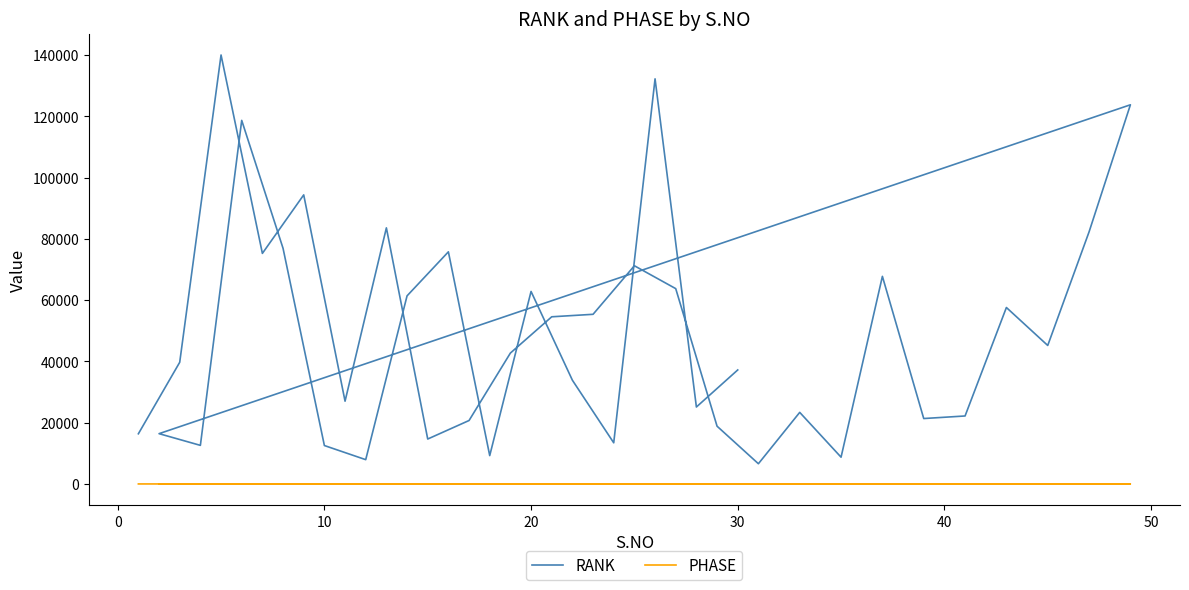

Reading right to left, list all the values displayed in this chart.

RANK: 37222.1	25125.0	132277.0	13434.0	33874.0	62853.0	9255.0	75792.0	61414.0	7931.0	12542.0	76937.0	118713.0	12598.0	16419.0	123804.0	82304.0	45220.1	57613.0	22194.0	21359.0	67783.0	8739.0	23369.0	6601.0	18858.0	63777.0	71244.0	55392.1	54581.0	42735.0	20715.0	14668.0	83619.0	27021.0	94388.0	75281.1	140065.0	39726.0	16380.0
PHASE: 2.0	2.0	1.0	2.0	1.0	2.0	1.0	1.0	1.0	1.0	2.0	2.0	2.0	1.0	2.0	1.0	2.0	1.0	1.0	1.0	1.0	1.0	2.0	1.0	1.0	2.0	1.0	2.0	1.0	1.0	1.0	1.0	2.0	2.0	1.0	2.0	1.0	1.0	1.0	1.0